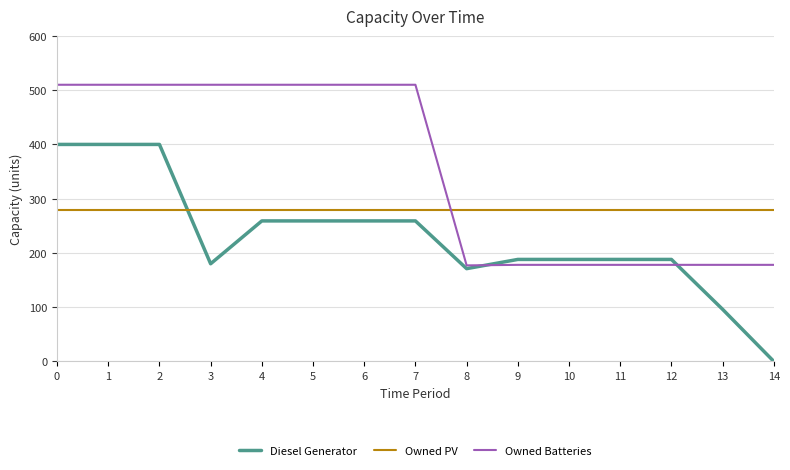

Is this an area chart (filled region under the line)?

No